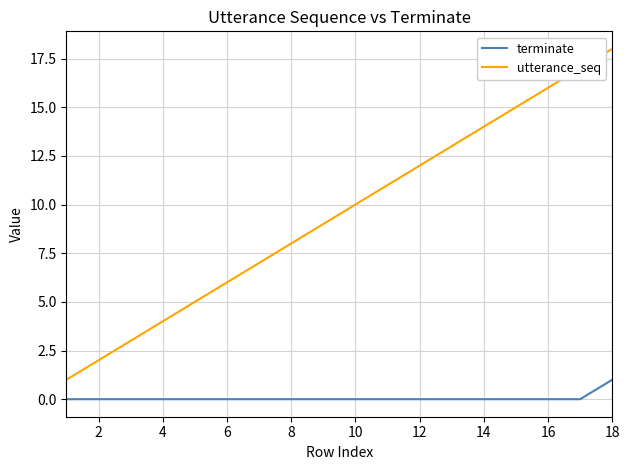

Rank the series by their average value, from lowest to highest.

terminate, utterance_seq